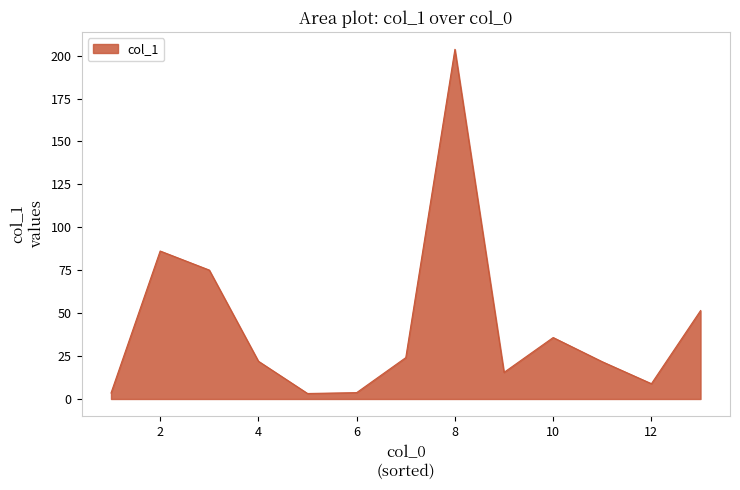

What is the difference between the maximum and minimum values?

200.5